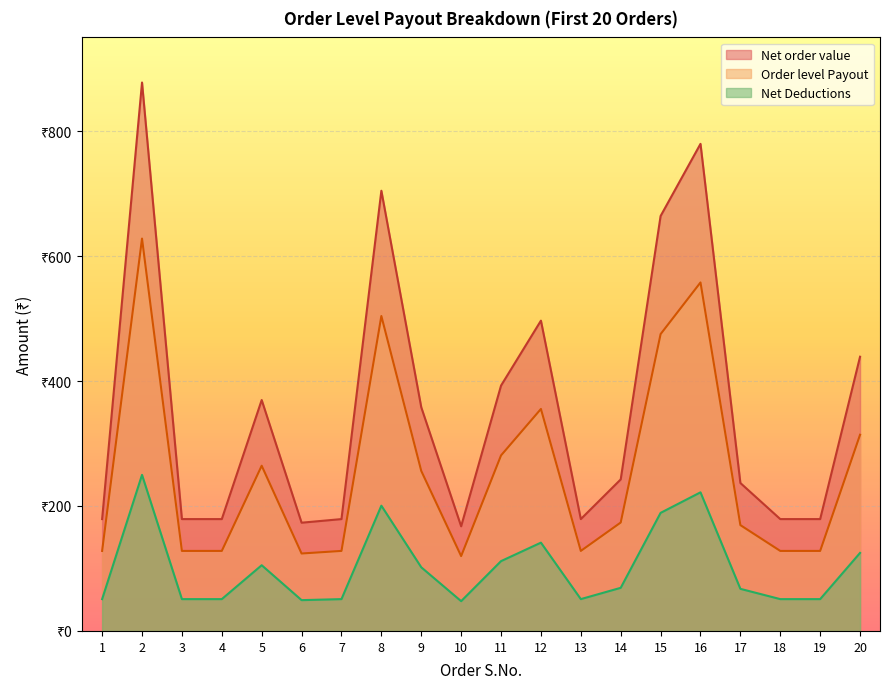

At which category does Order level Payout reach its first local peak?

2